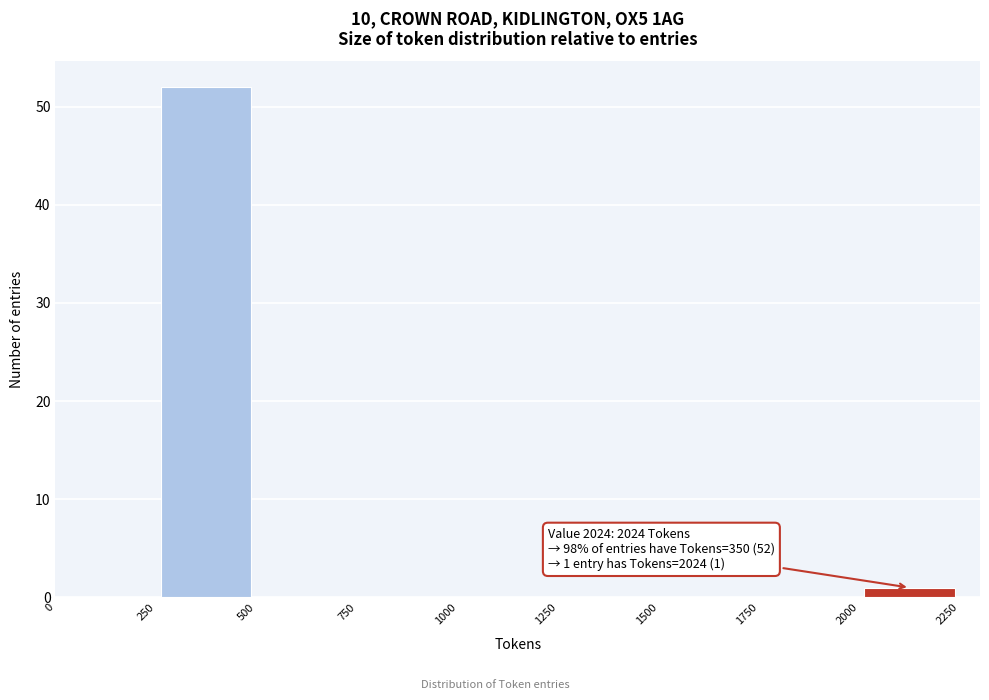

Which range on the x-axis has the tallest bar?

250 to 500